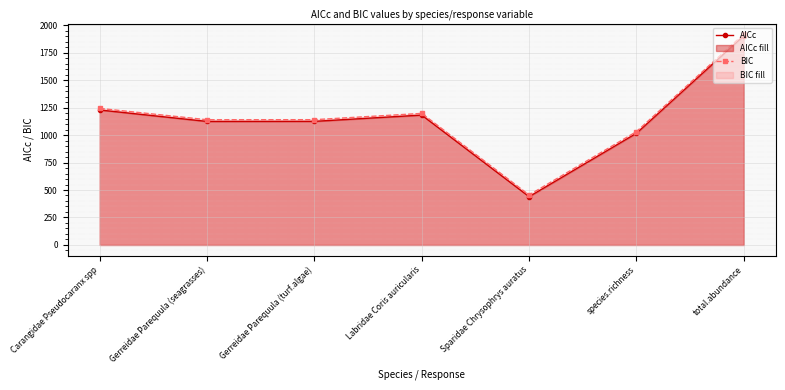

Rank the series at total.abundance from highest to lowest value.

BIC, AICc